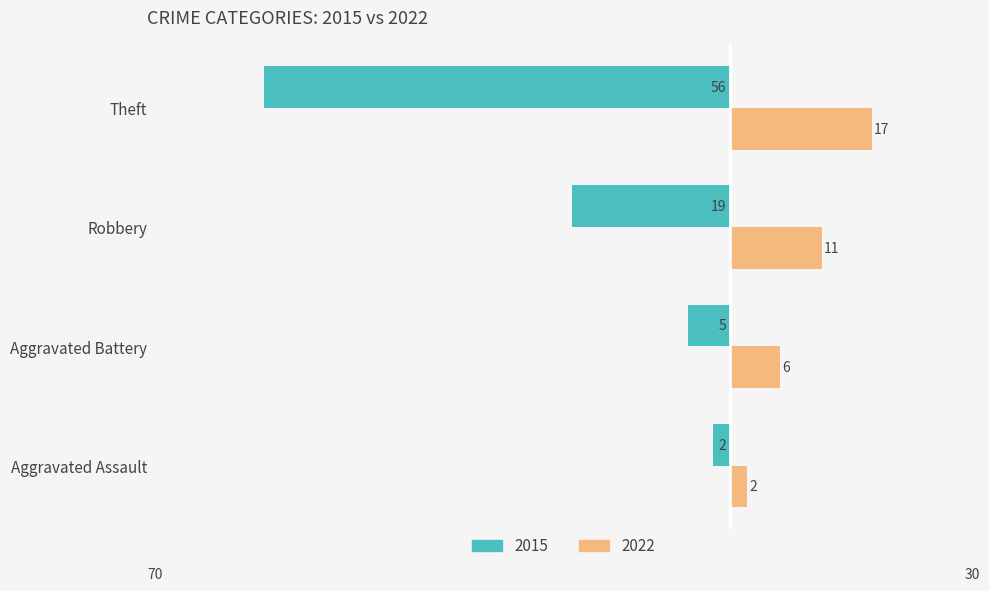

Count the 2022 values in the range 6 to 17.

3